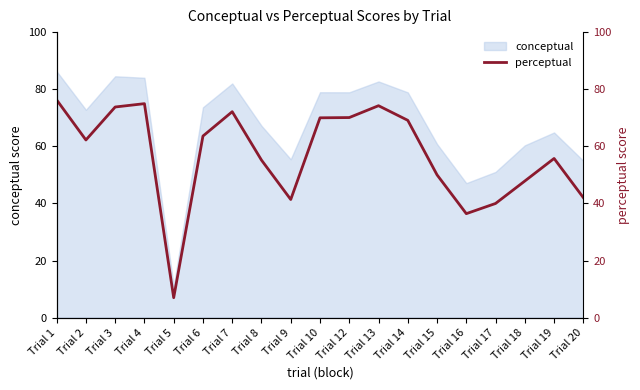

Approximately how many times larger is the value at Trial 5 compared to Trial 20?

0.2